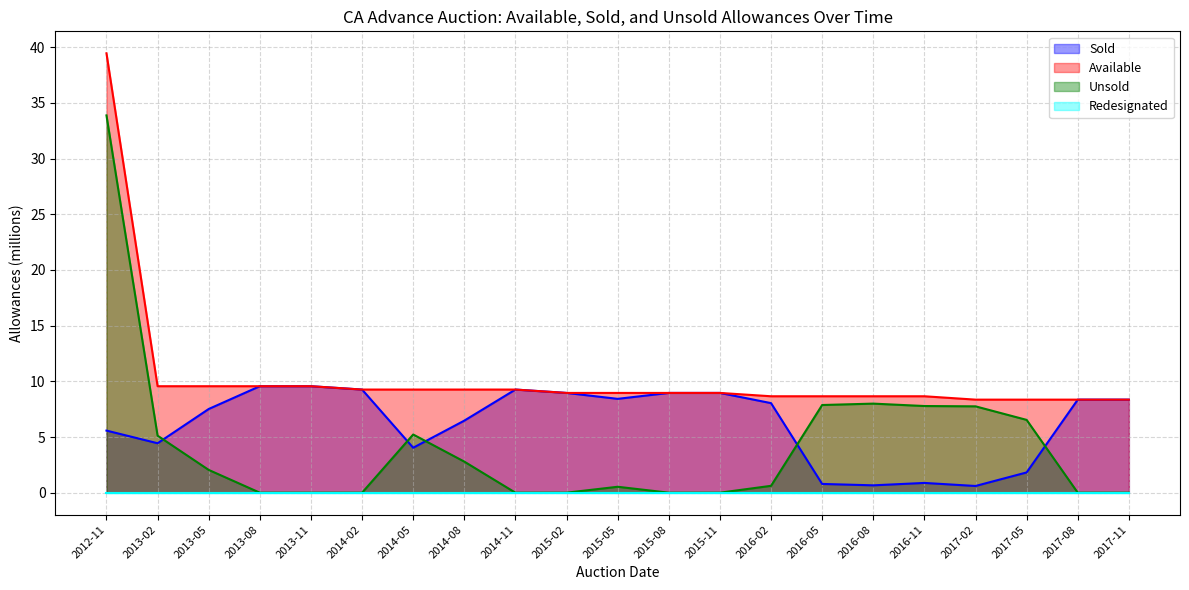

Reading right to left, what are all the values shown in this chart?

Sold: 8.4	8.4	1.8	0.6	0.9	0.7	0.8	8.0	9.0	9.0	8.4	9.0	9.3	6.5	4.0	9.3	9.6	9.6	7.5	4.4	5.6
Available: 8.4	8.4	8.4	8.4	8.7	8.7	8.7	8.7	9.0	9.0	9.0	9.0	9.3	9.3	9.3	9.3	9.6	9.6	9.6	9.6	39.5
Unsold: 0.0	0.0	6.5	7.8	7.8	8.0	7.9	0.6	0.0	0.0	0.5	0.0	0.0	2.8	5.2	0.0	0.0	0.0	2.0	5.1	33.9